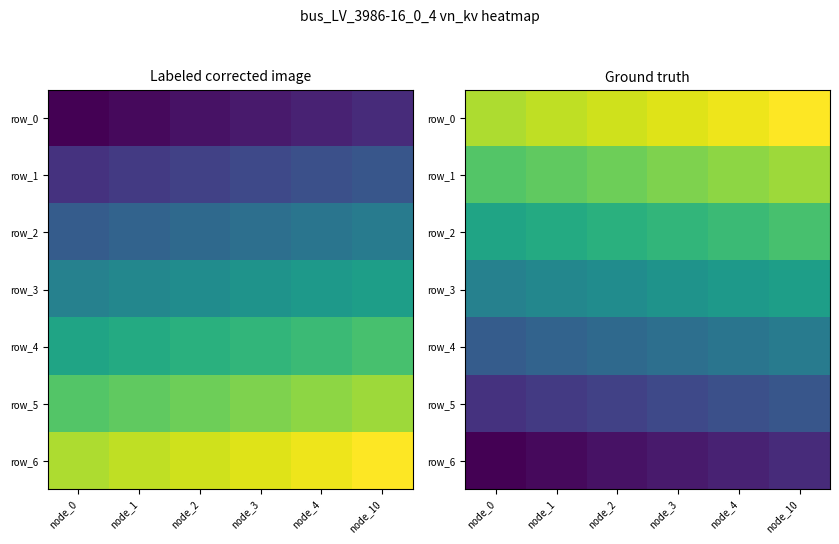

Is it true that row_1 equals 21.3 at node_1?

False